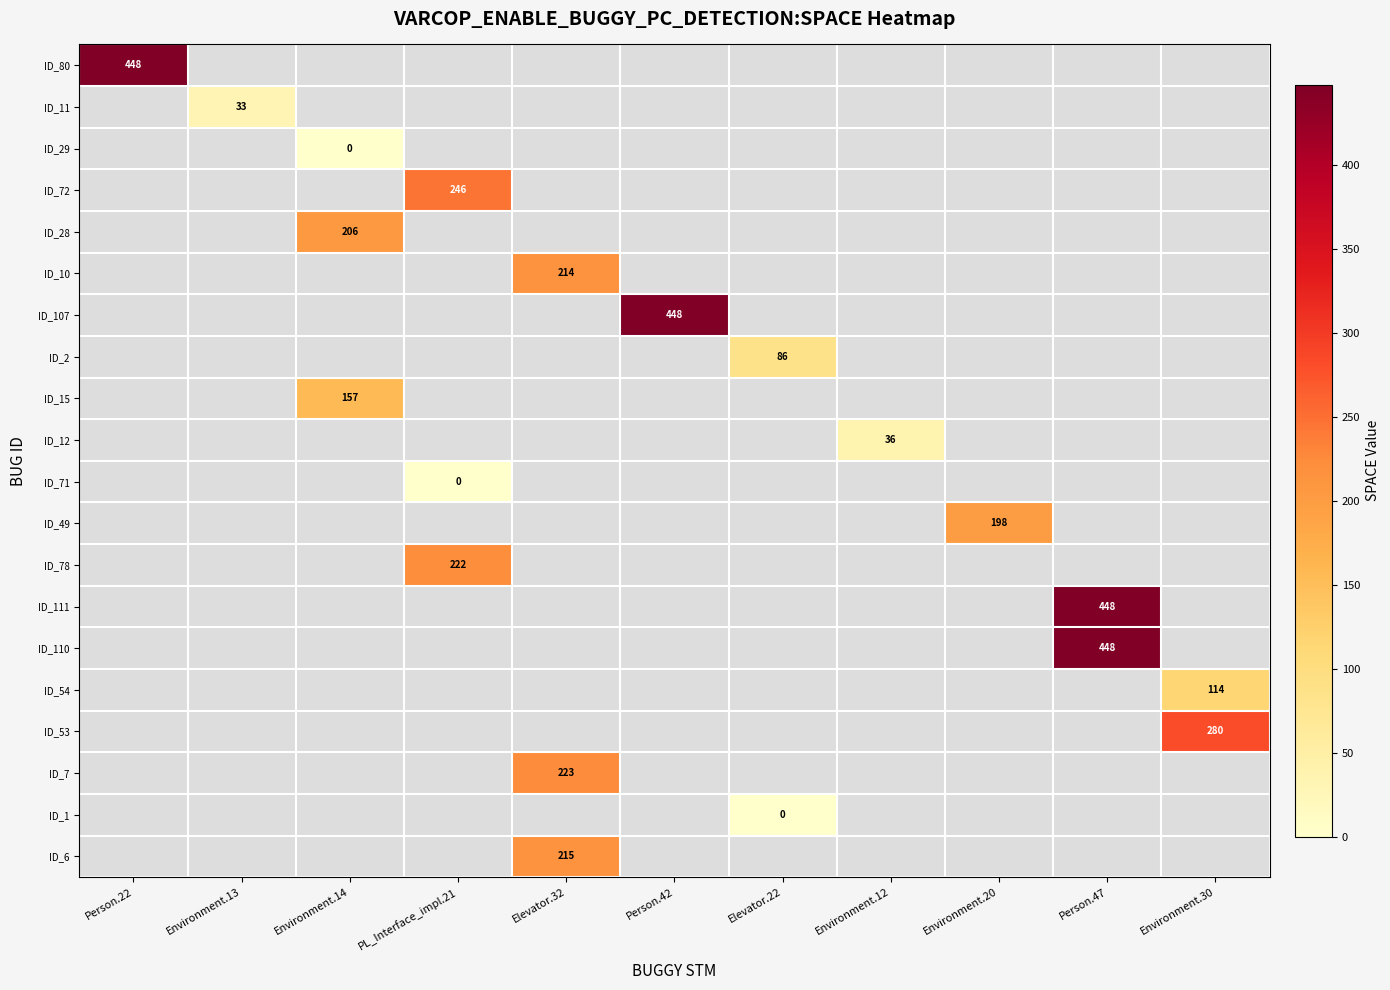

Which series has the largest range (max minus min)?

ID_80